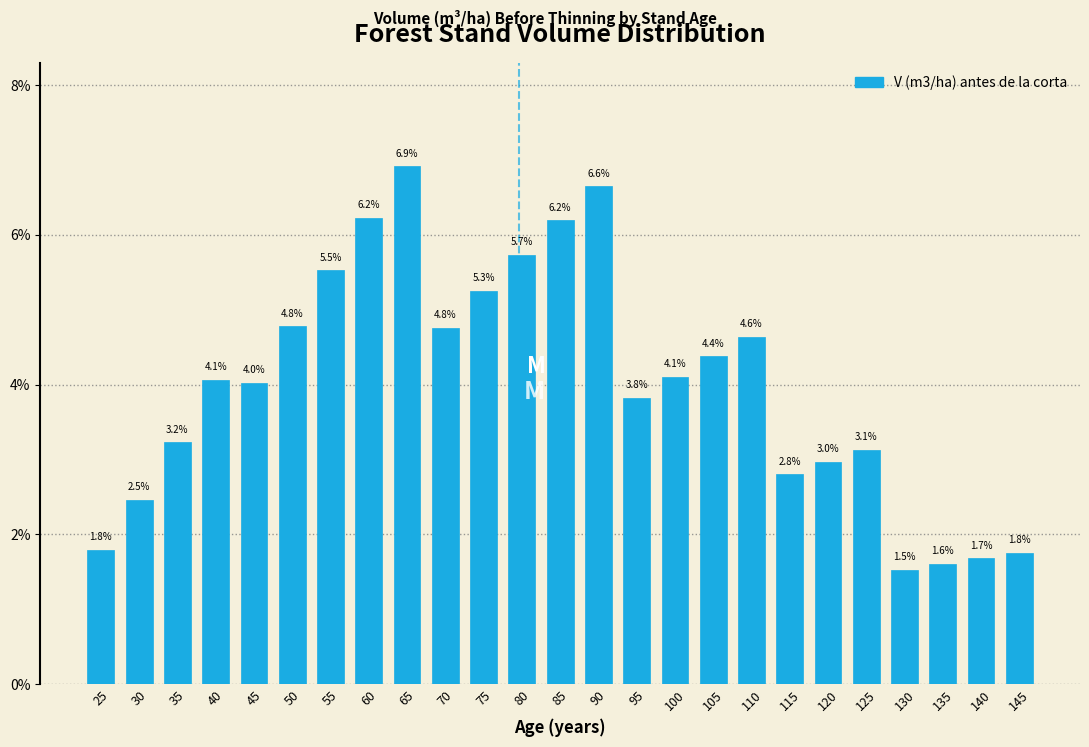

Reading right to left, list all the values displayed in this chart.

145=1.8	140=1.7	135=1.6	130=1.5	125=3.1	120=3.0	115=2.8	110=4.6	105=4.4	100=4.1	95=3.8	90=6.6	85=6.2	80=5.7	75=5.3	70=4.8	65=6.9	60=6.2	55=5.5	50=4.8	45=4.0	40=4.1	35=3.2	30=2.5	25=1.8